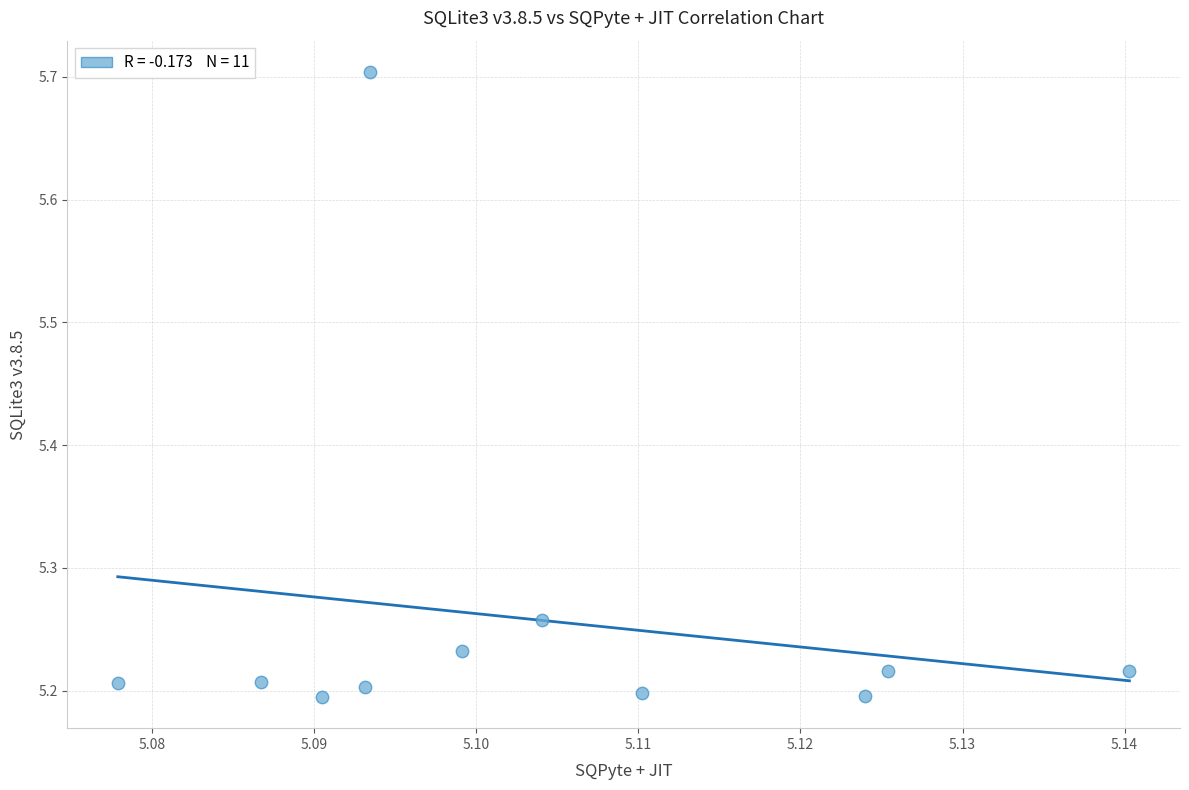

What is the average X value?

5.1